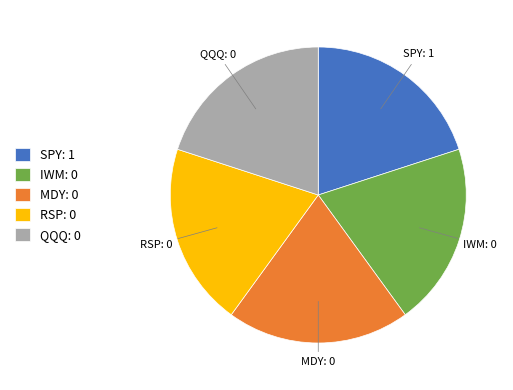

Do MDY and IWM together represent more than half of the pie?

No